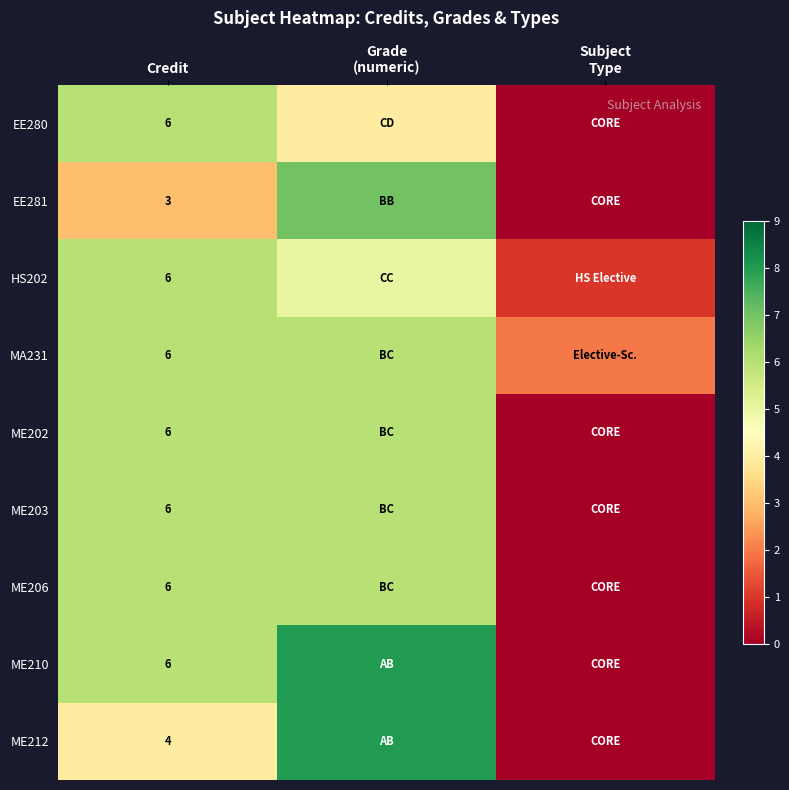

The HS202 series shows 10 at Credit. True or false?

False